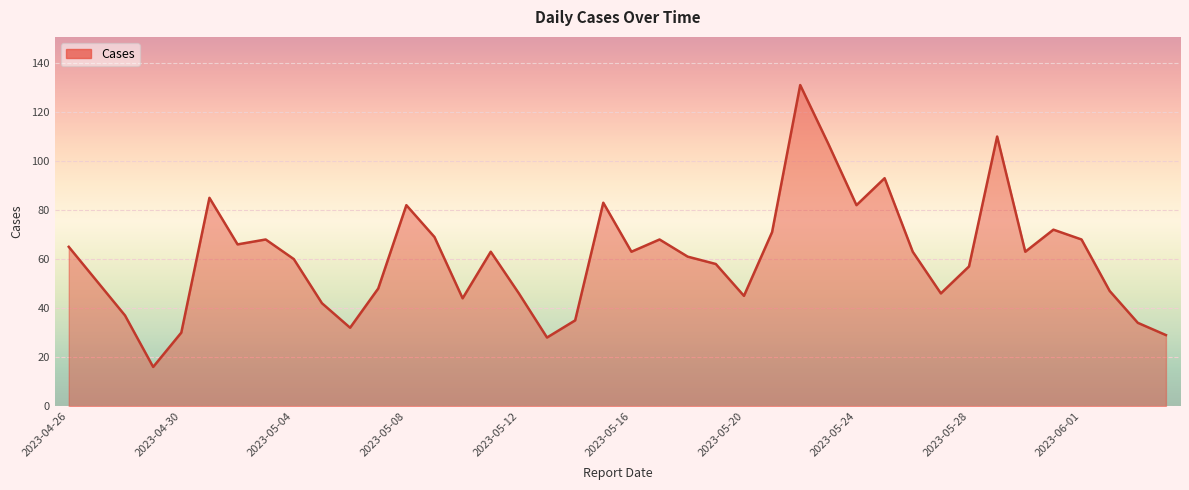

What is the minimum value shown in the chart?

16